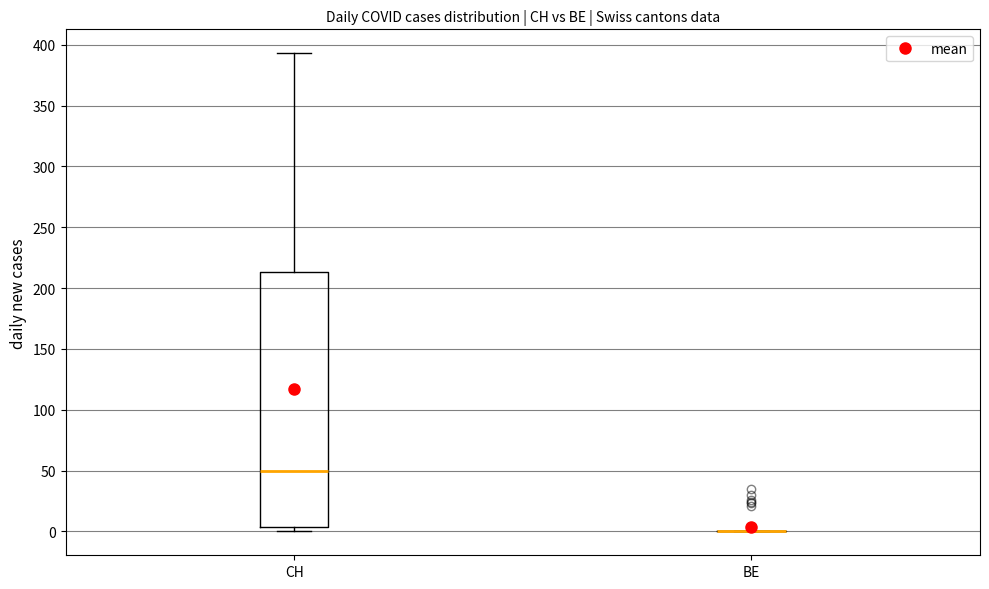

Reading left to right, read every box against the y-axis: the position of its median line, the range the box covers, and the ends of its whiskers. The values are not printed on the chart, so give them approximately, as read against the axis.

CH: median 50, box 5 to 215, whiskers 0 to 395
BE: box collapsed to a line at 0, whiskers 0 to 0